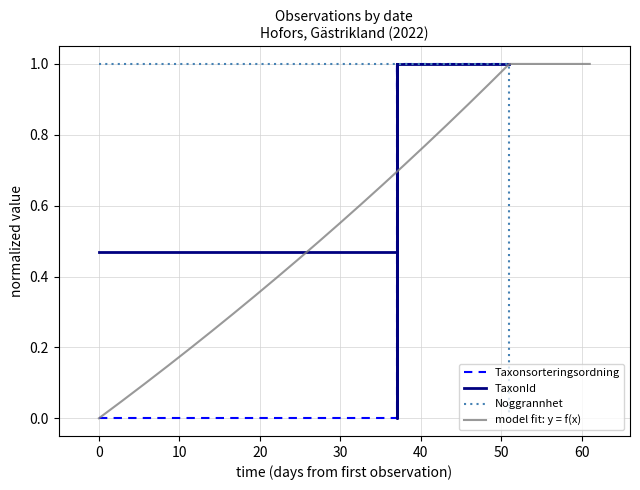

What is the average value of the Noggrannhet series?

0.8